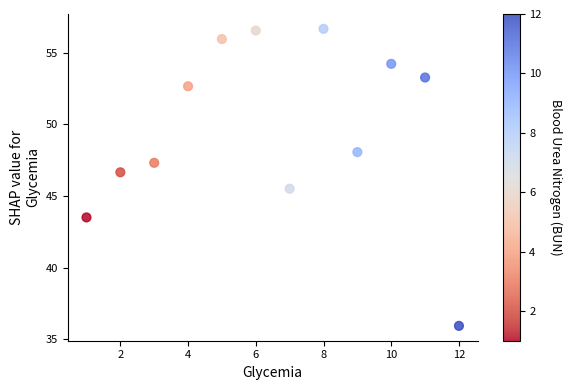

What is the average X value?

6.5